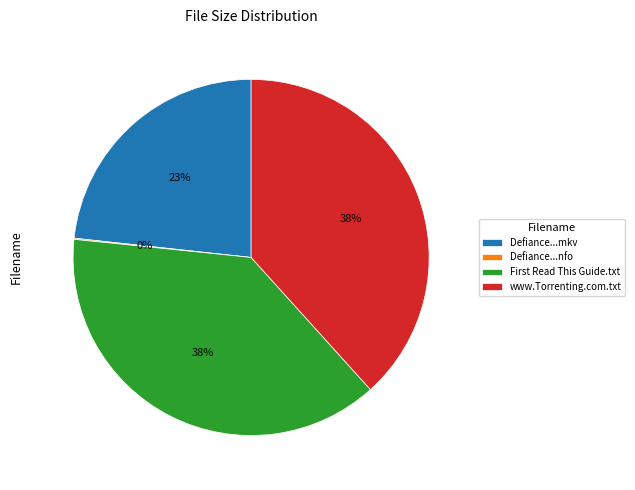

To the nearest percent, what is the average slice percentage?

25%